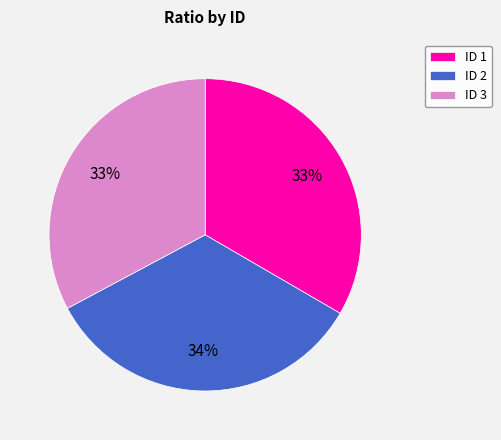

Count the number of slices in the pie.

3